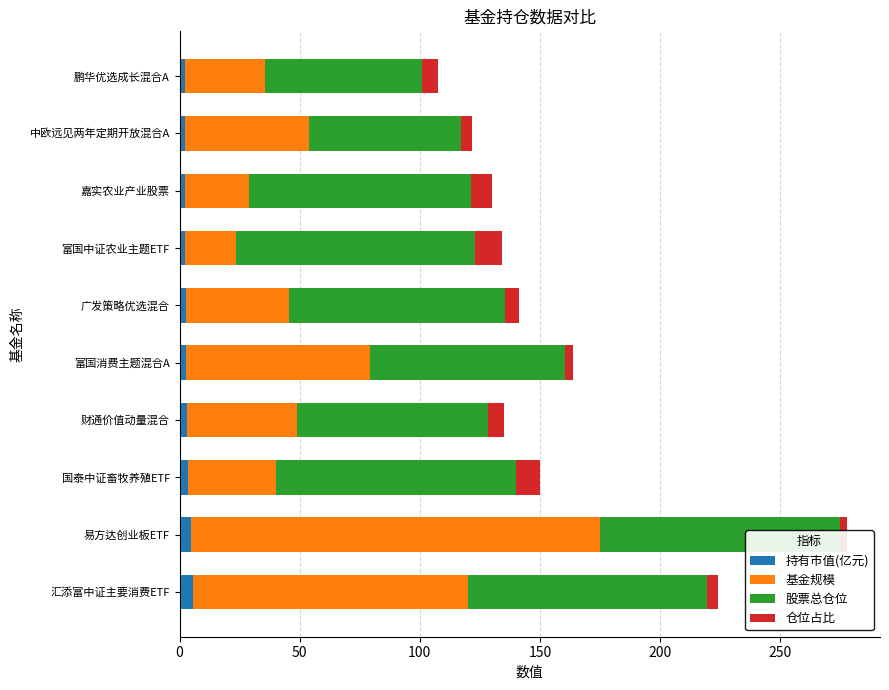

Rank the series at 国泰中证畜牧养殖ETF from lowest to highest value.

持有市值(亿元), 仓位占比, 基金规模, 股票总仓位